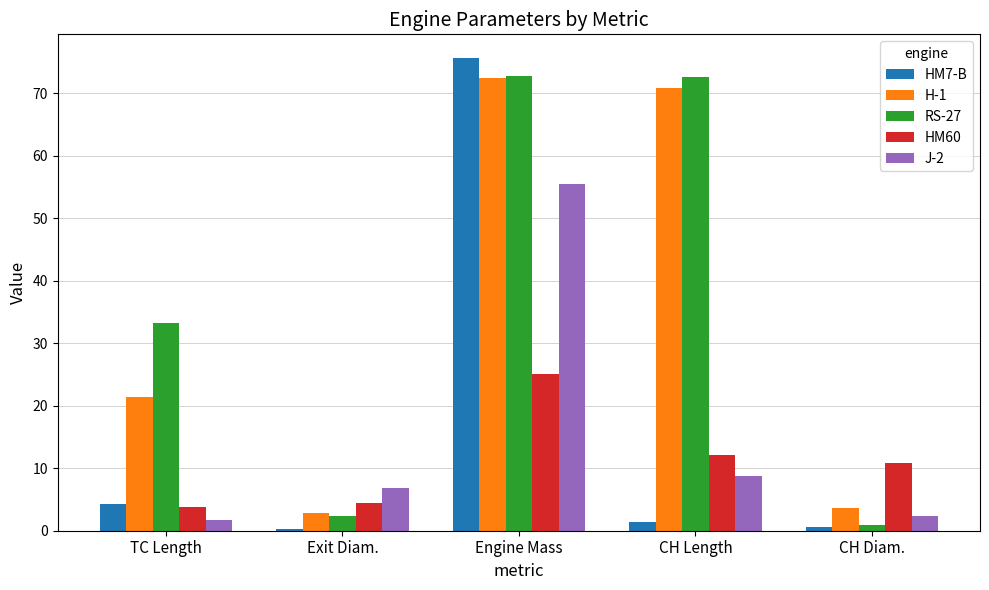

What is the spread (max minus min) of values at TC Length?

31.6